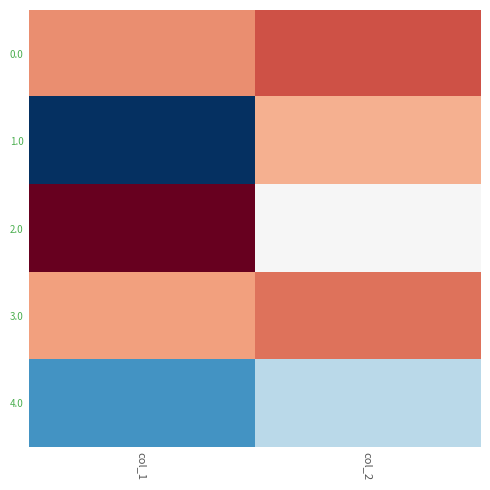

At which category does the chart reach its minimum across all series?

col_1